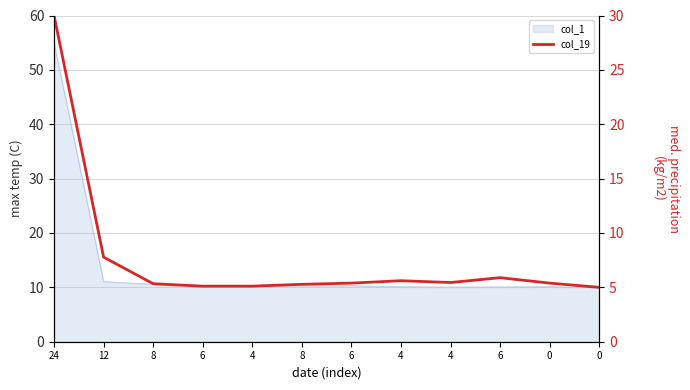

Reading left to right, list all the values displayed in this chart.

30.0	7.8	5.3	5.1	5.1	5.3	5.4	5.6	5.4	5.9	5.4	5.0